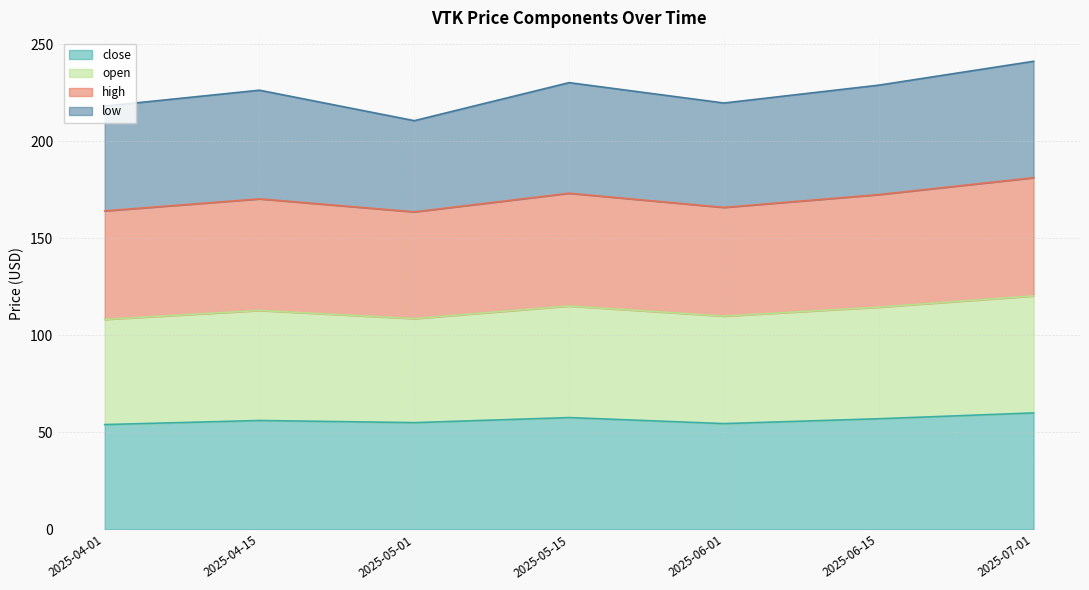

What is the label of the 2nd point from the right?

2025-06-15